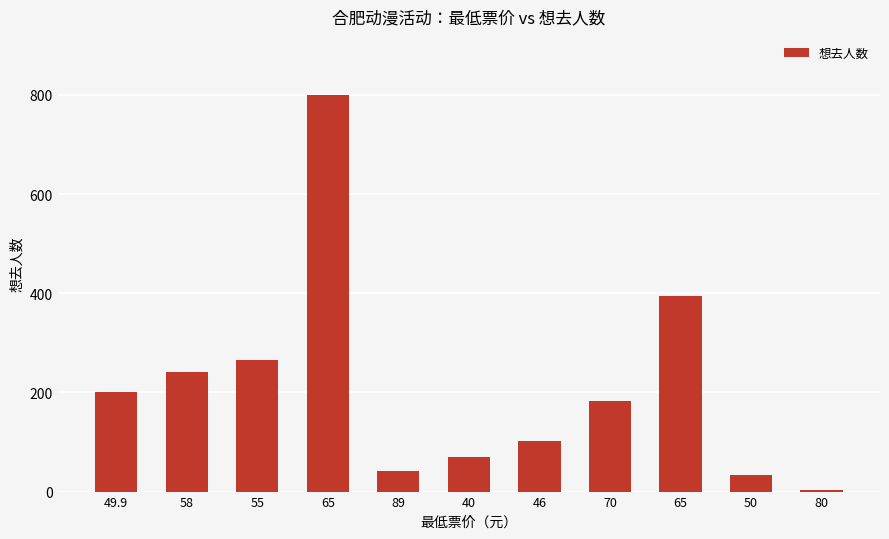

At which label is the value closest to 401?

65